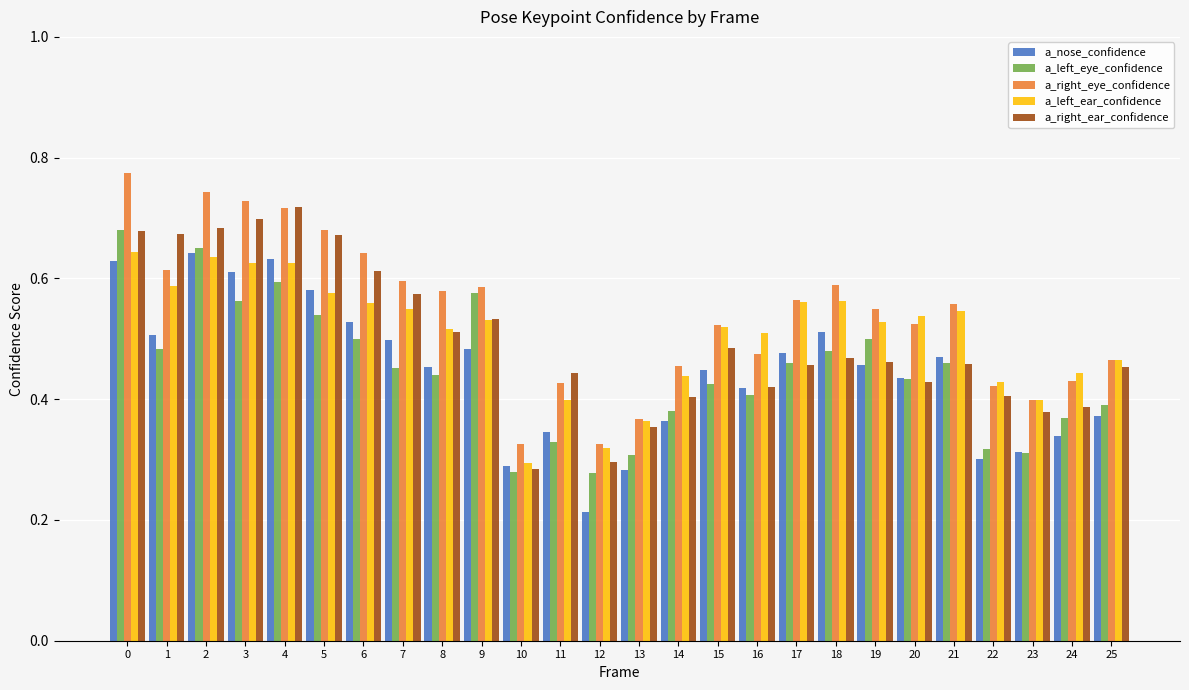

Which series changed the most between 15 and 25?

a_nose_confidence